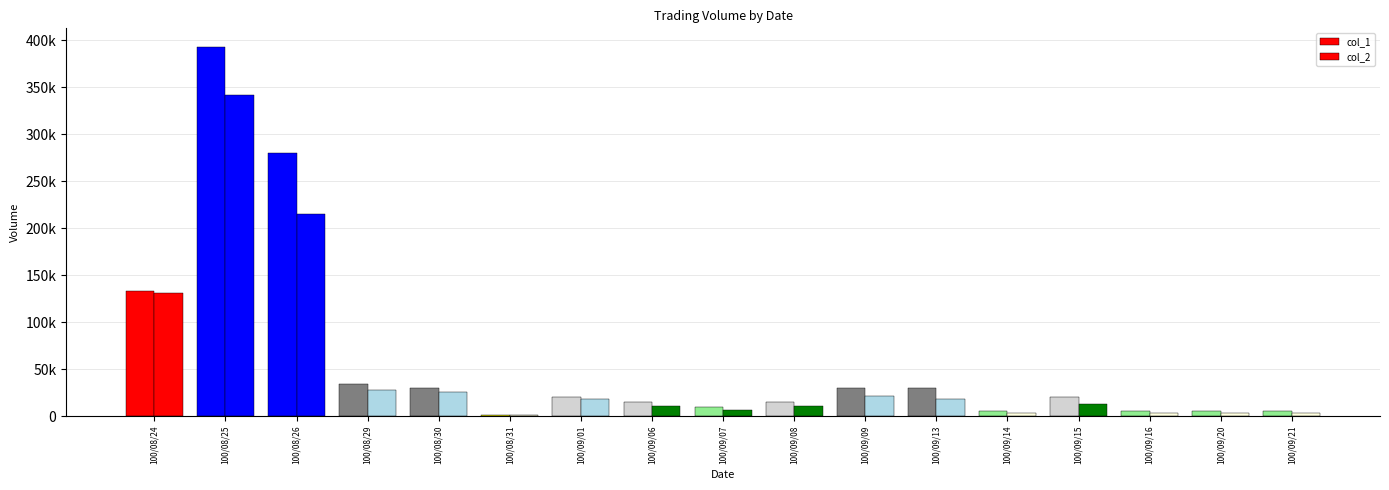

Reading left to right, transcribe all the data shown in this chart.

col_1: 100/08/24=133000	100/08/25=393000	100/08/26=280000	100/08/29=34000	100/08/30=30000	100/08/31=1000	100/09/01=20000	100/09/06=15000	100/09/07=10000	100/09/08=15000	100/09/09=30000	100/09/13=30000	100/09/14=5000	100/09/15=20000	100/09/16=5000	100/09/20=5000	100/09/21=5000
col_2: 100/08/24=130530	100/08/25=341600	100/08/26=214690	100/08/29=28220	100/08/30=25200	100/08/31=850	100/09/01=18200	100/09/06=10250	100/09/07=7000	100/09/08=10700	100/09/09=21250	100/09/13=18600	100/09/14=2950	100/09/15=13350	100/09/16=3550	100/09/20=3150	100/09/21=2950